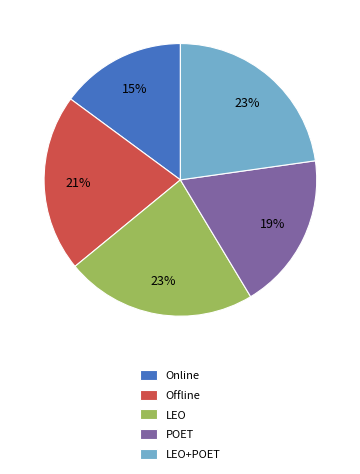

True or false: LEO+POET accounts for 23% of the total.

True